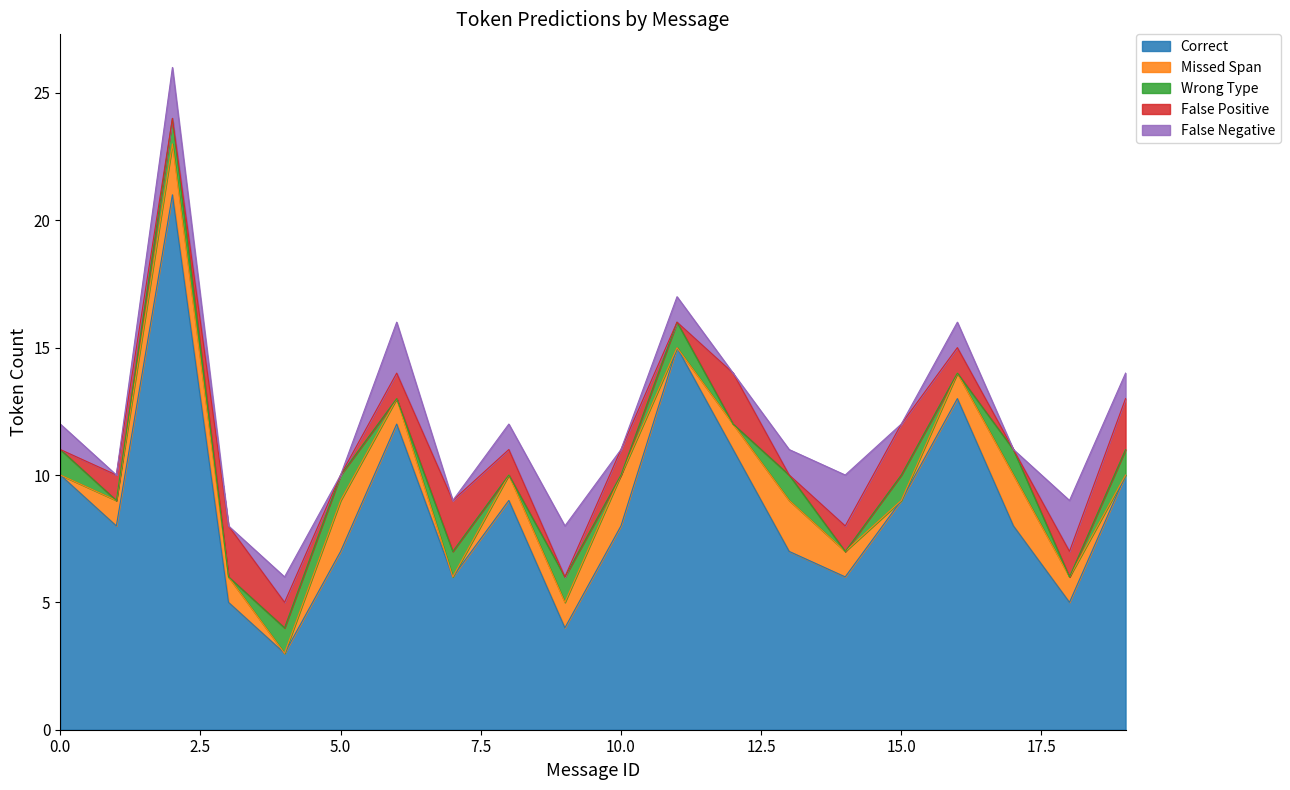

Count the number of categories in the chart.

20